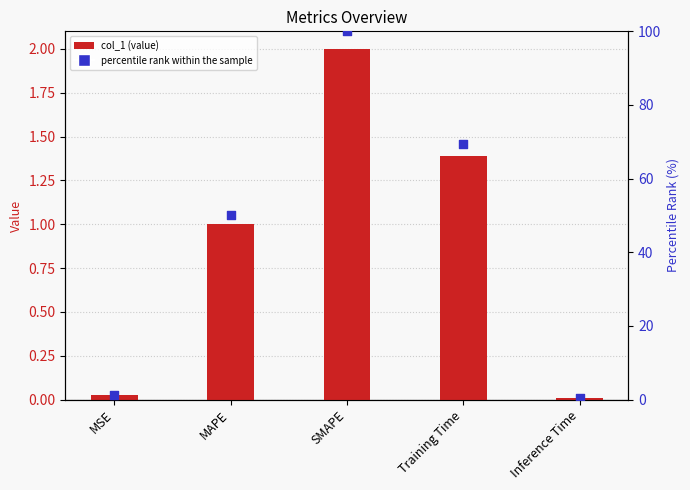

Is the value of col_1 at Training Time greater than the value of percentile rank within the sample at Training Time?

No